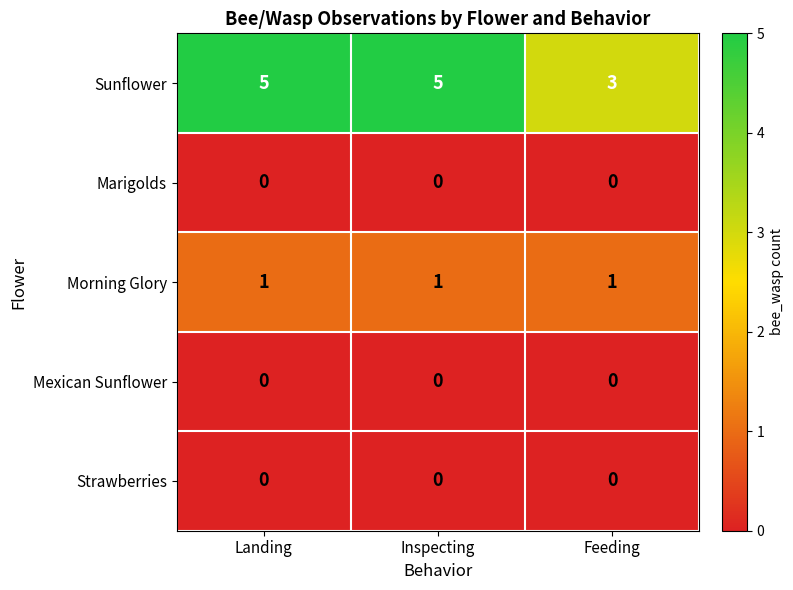

What is the total value across all series at Feeding?

4